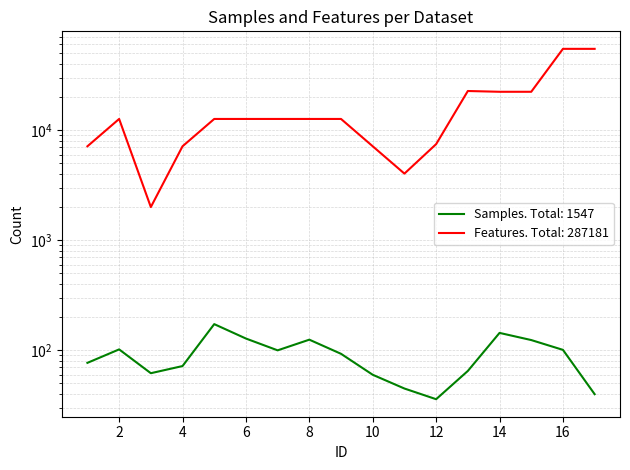

Where does the Features series first go above 12625?

13